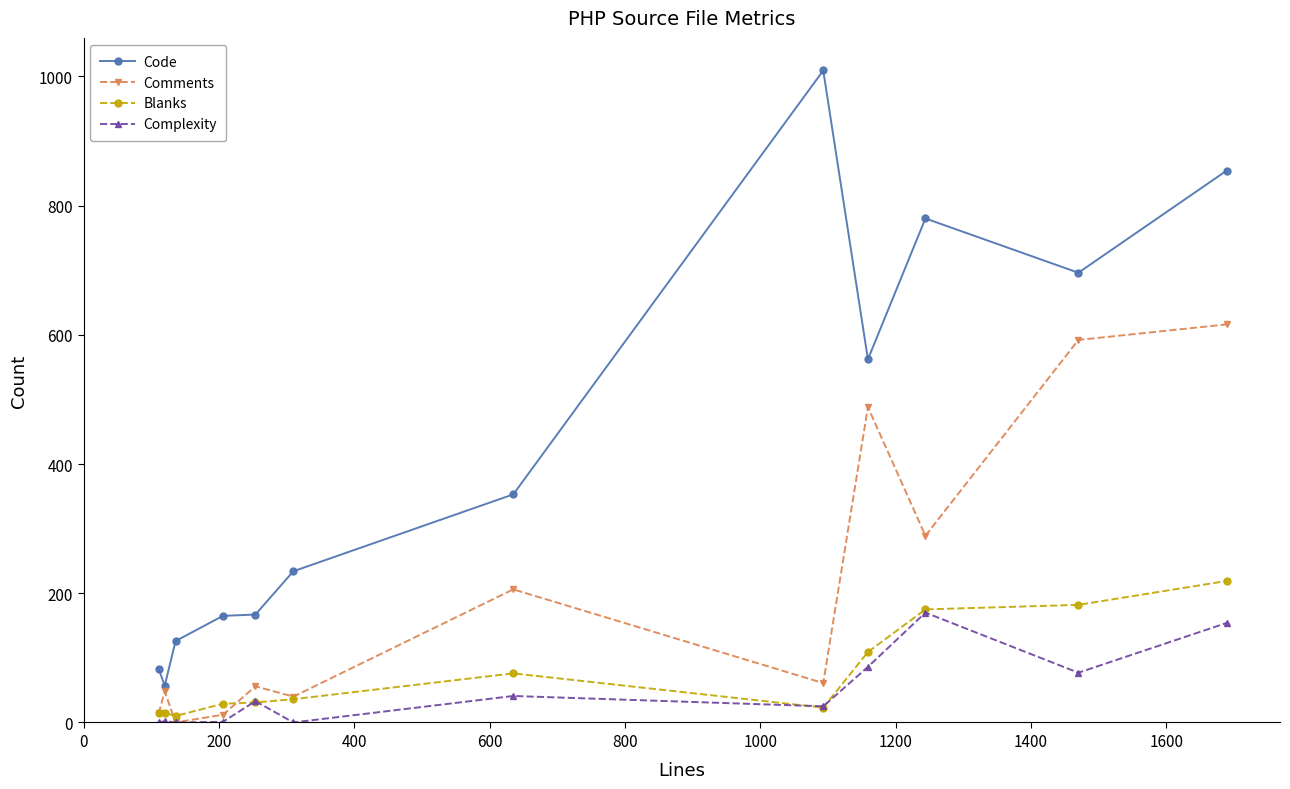

What is the maximum value shown in the chart?

1009